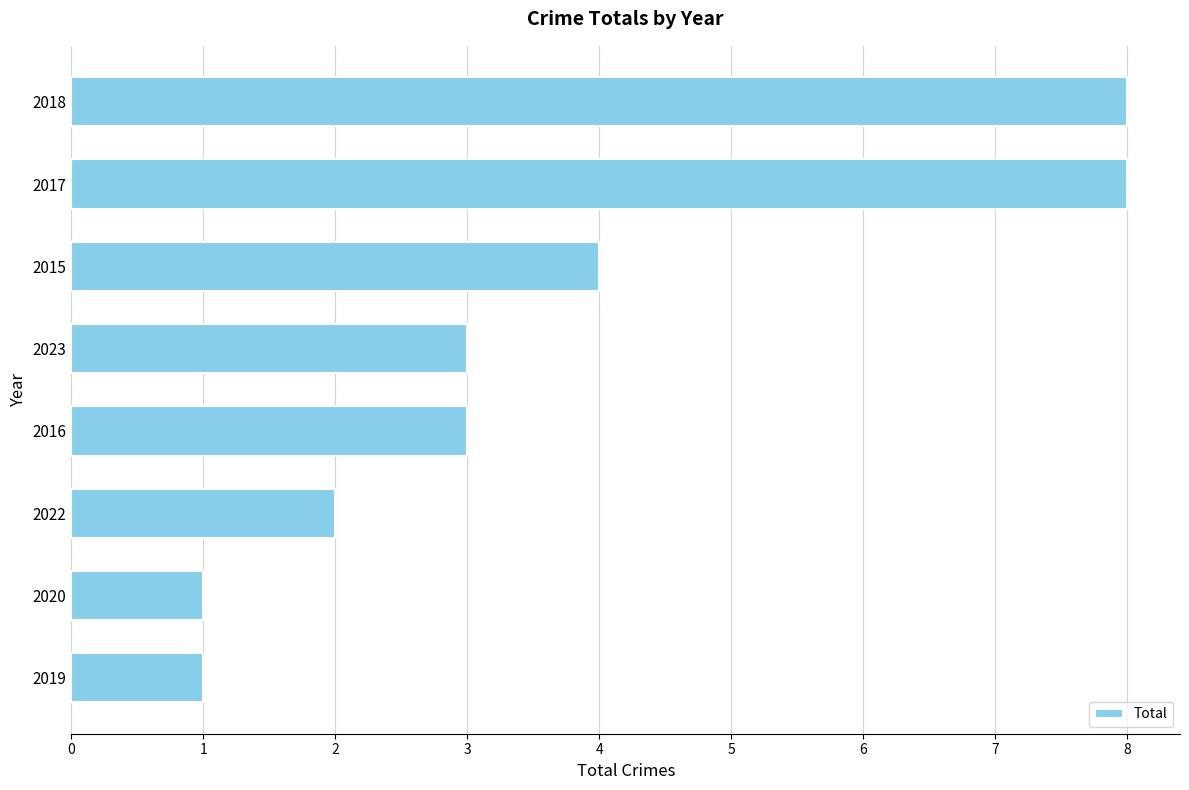

How many categories are shown in the chart?

8